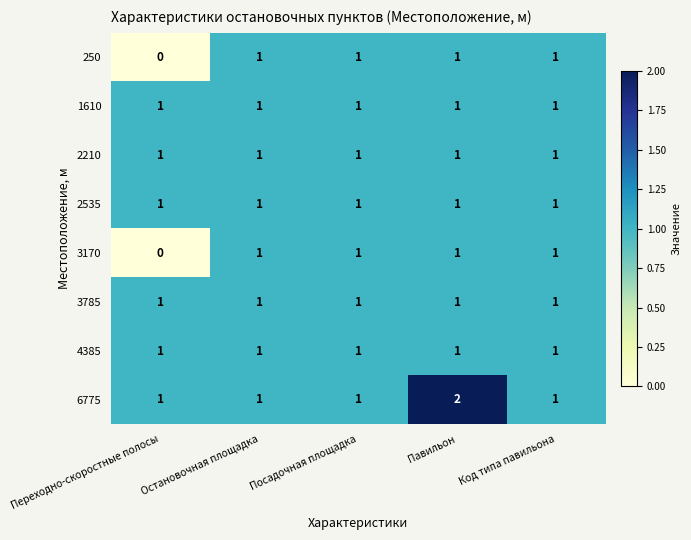

Where is 250 nearest to the value 0?

Переходно-скоростные полосы